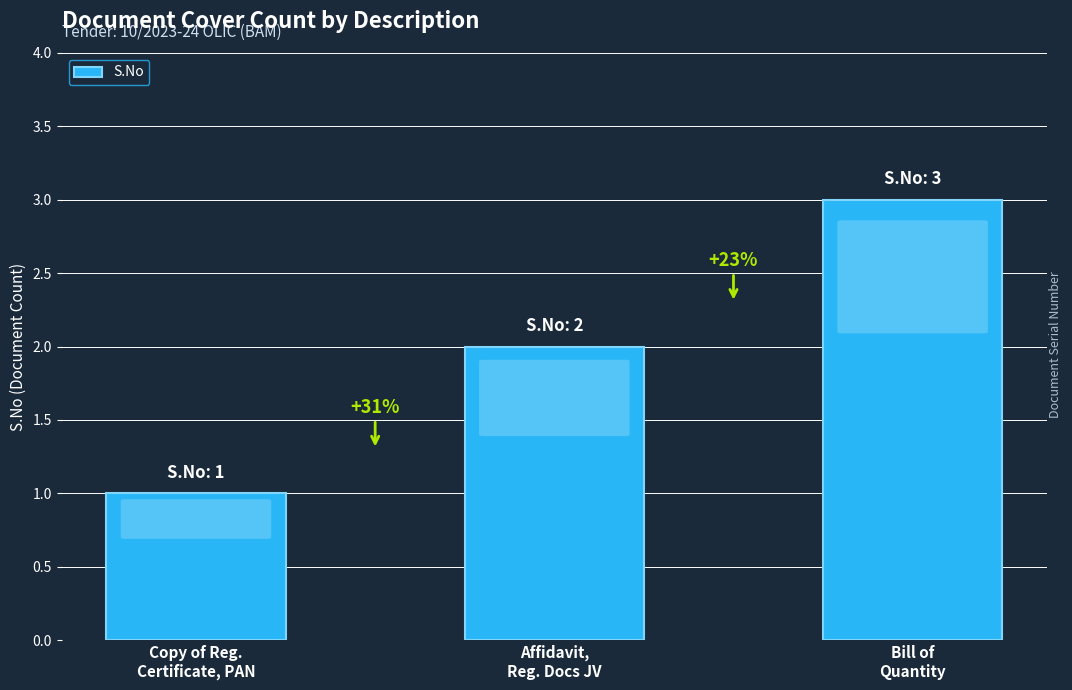

What is the smallest value displayed?

1